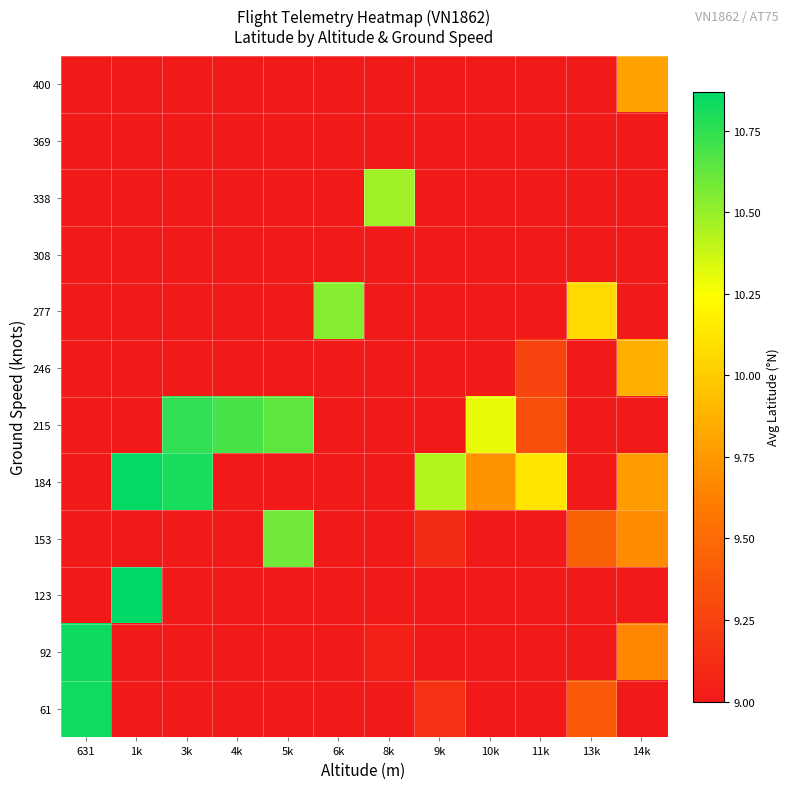

What is the maximum value shown in the chart?

10.9